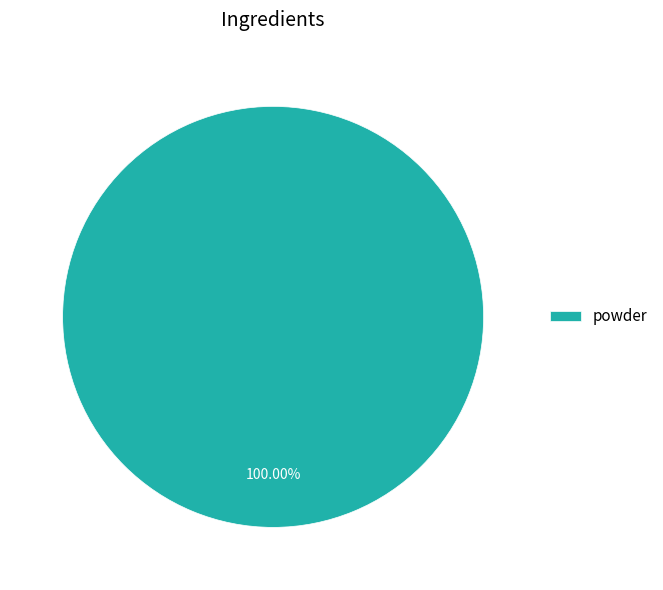

Rank the categories by value from lowest to highest.

powder